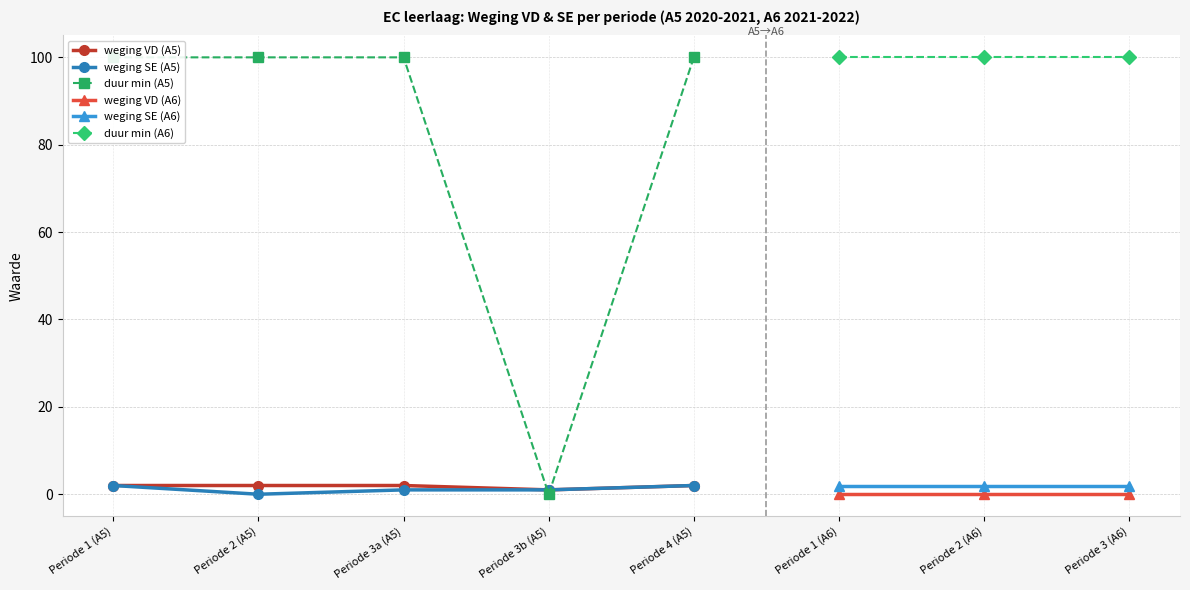

What is the difference between the maximum and minimum values in the duur min (A5) series?

100